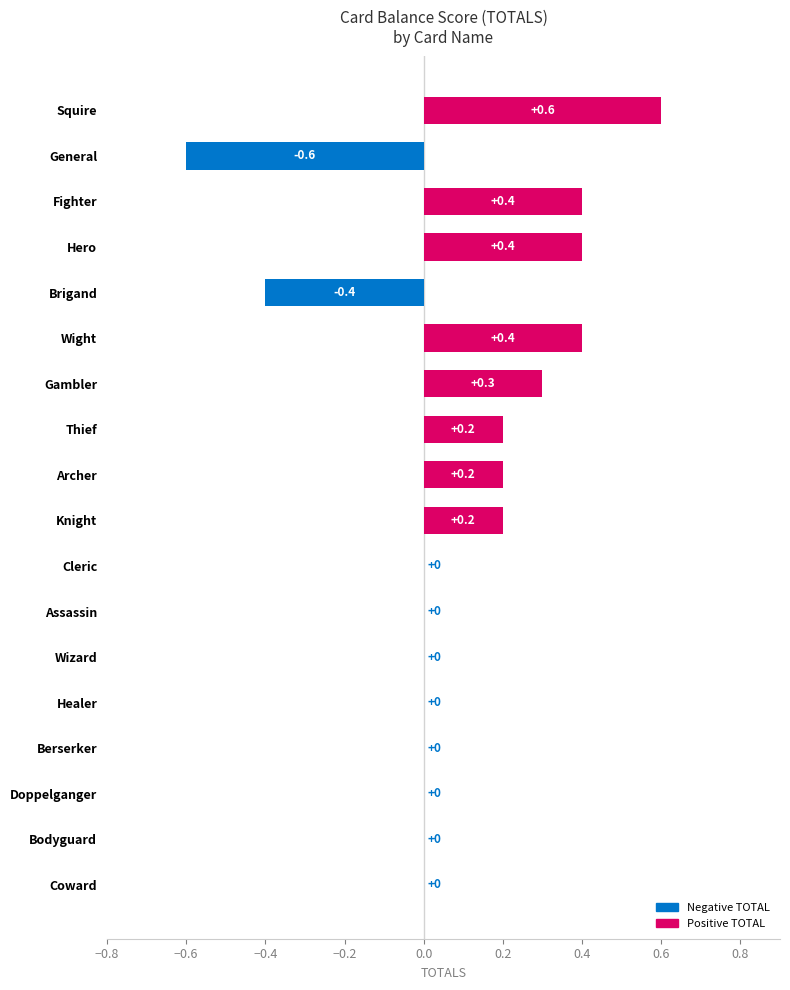

Which label corresponds to the largest value in the chart?

Squire